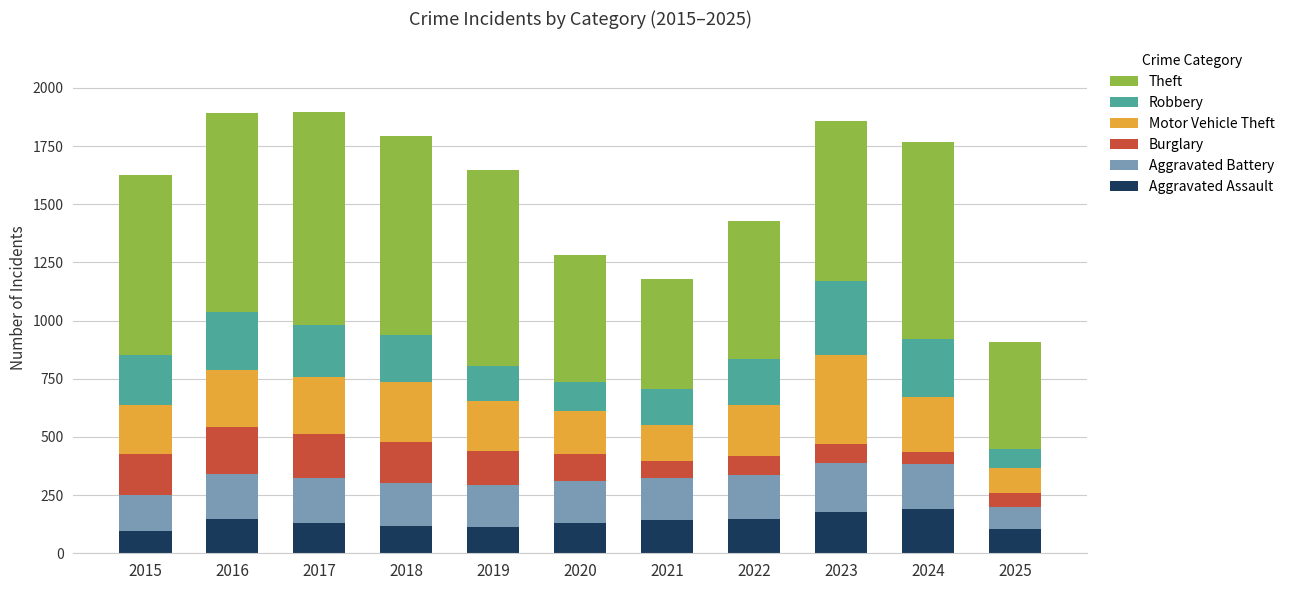

What is the total value across all series at 2023?

1857